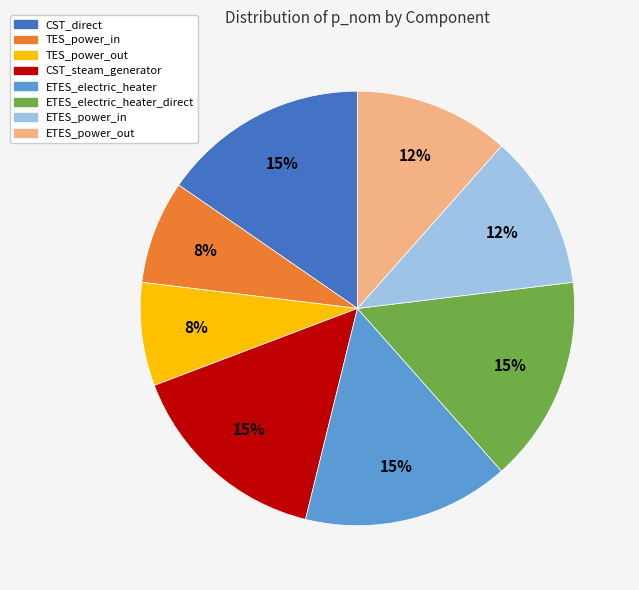

Is there a majority slice in this chart?

No